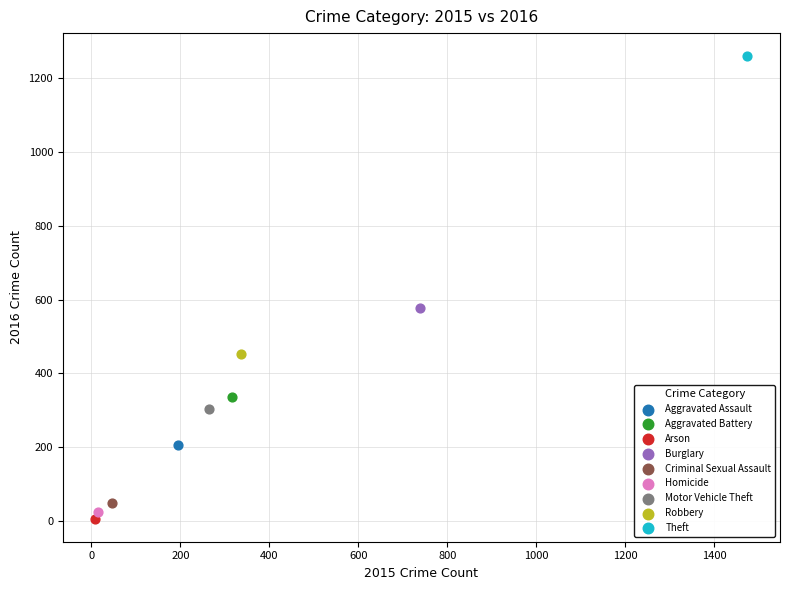

Which series reaches the minimum Y coordinate?

Arson